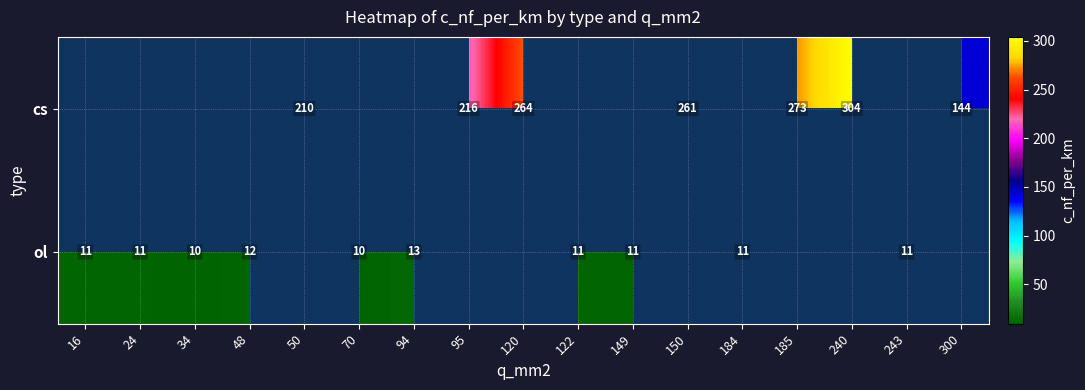

The value of cs at 95 is 323.8. True or false?

False